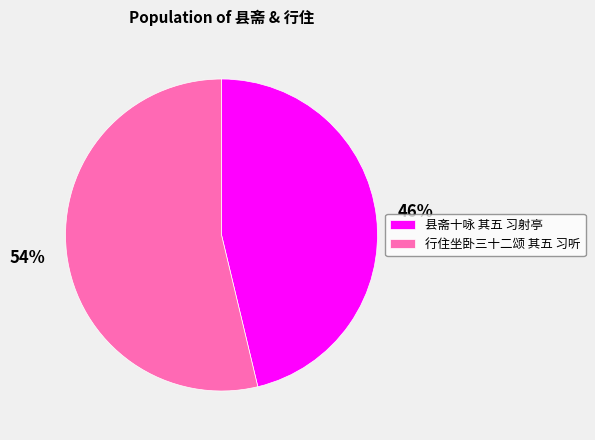

Is 县斋十咏 其五 习射亭 the majority of the pie?

No